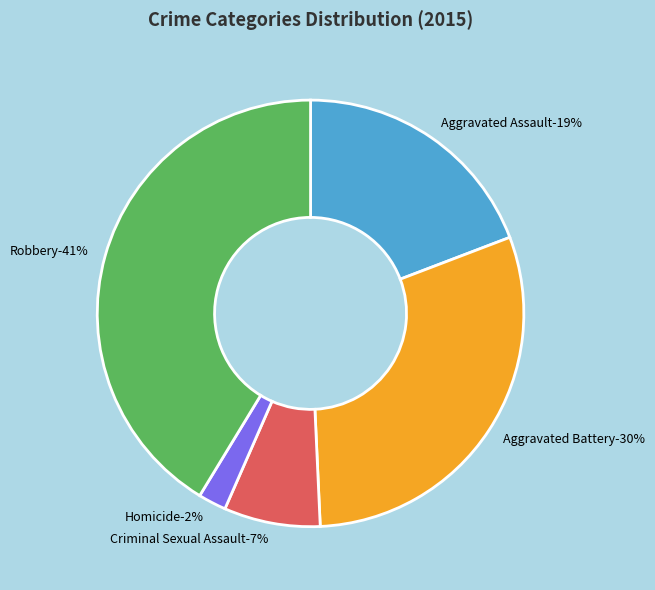

Count the number of slices in the pie.

5